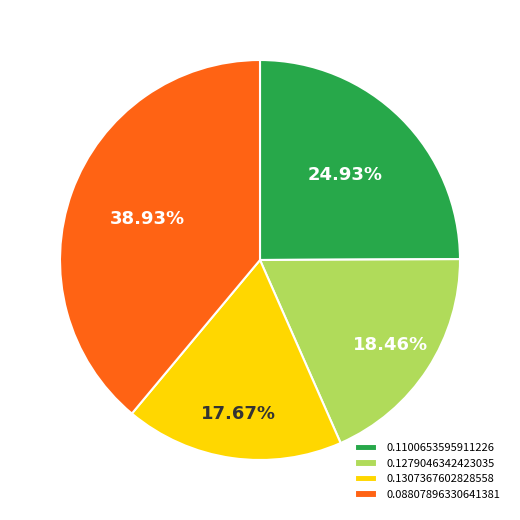

Count the number of slices in the pie.

4